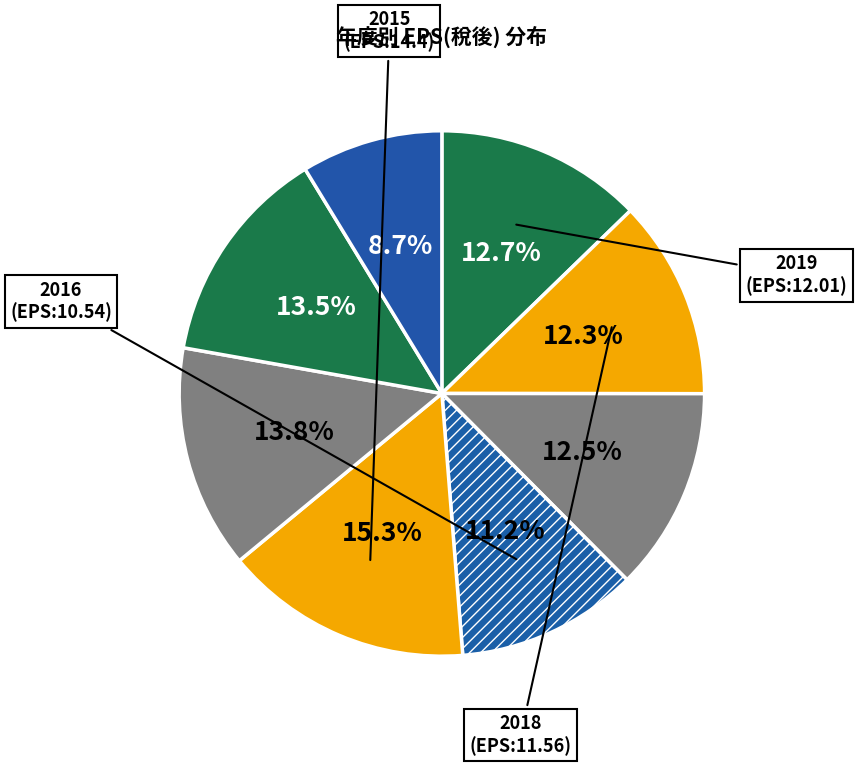

How many slices are in this pie chart?

8